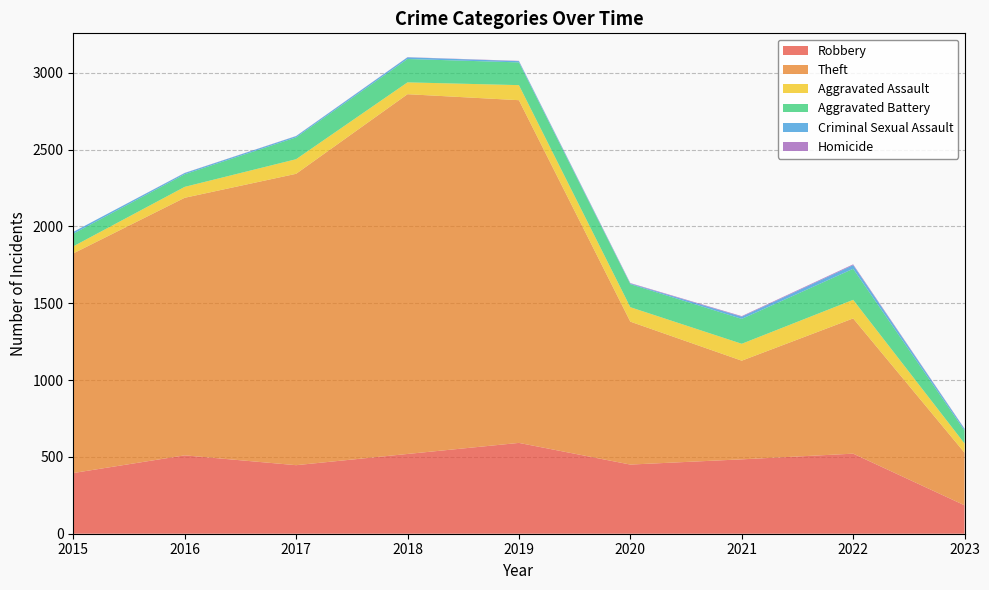

Reading left to right, what are all the values shown in this chart?

Robbery: 2015=395	2016=510	2017=446	2018=519	2019=591	2020=450	2021=484	2022=521	2023=185
Theft: 2015=1429	2016=1676	2017=1896	2018=2341	2019=2230	2020=930	2021=642	2022=880	2023=342
Aggravated Assault: 2015=46	2016=71	2017=95	2018=77	2019=98	2020=94	2021=110	2022=121	2023=60
Aggravated Battery: 2015=82	2016=82	2017=142	2018=152	2019=148	2020=150	2021=162	2022=202	2023=84
Criminal Sexual Assault: 2015=12	2016=8	2017=8	2018=11	2019=8	2020=4	2021=14	2022=24	2023=11
Homicide: 2015=0	2016=1	2017=1	2018=1	2019=2	2020=3	2021=4	2022=5	2023=2